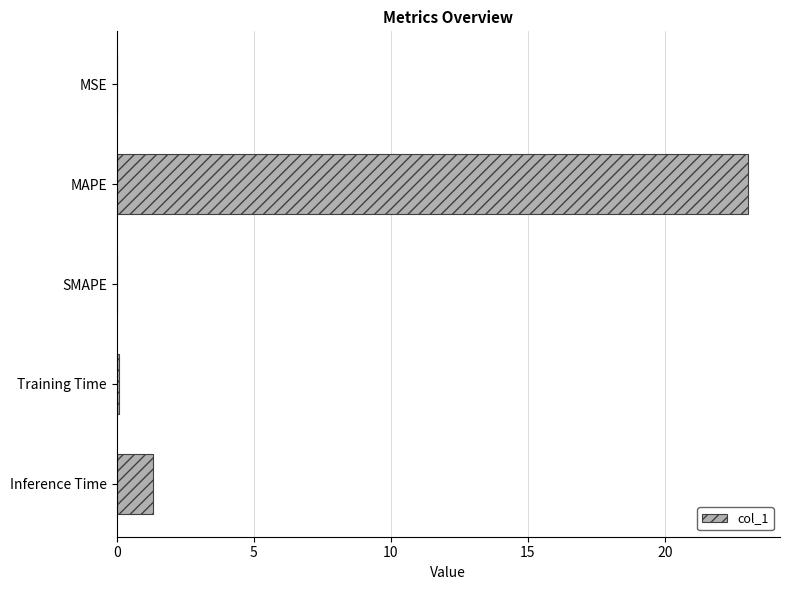

True or false: the data shows 0.0 at MSE.

True